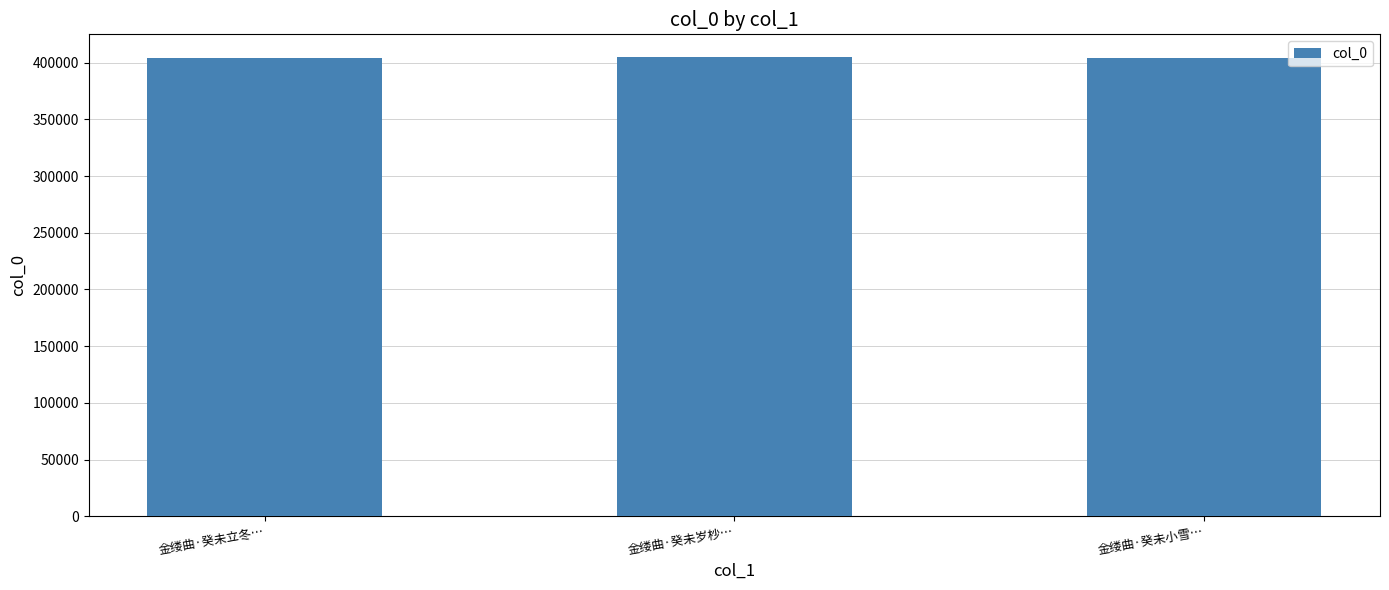

What is the ratio of the value at 金缕曲·癸未岁杪… to the value at 金缕曲·癸未立冬…?

1.0